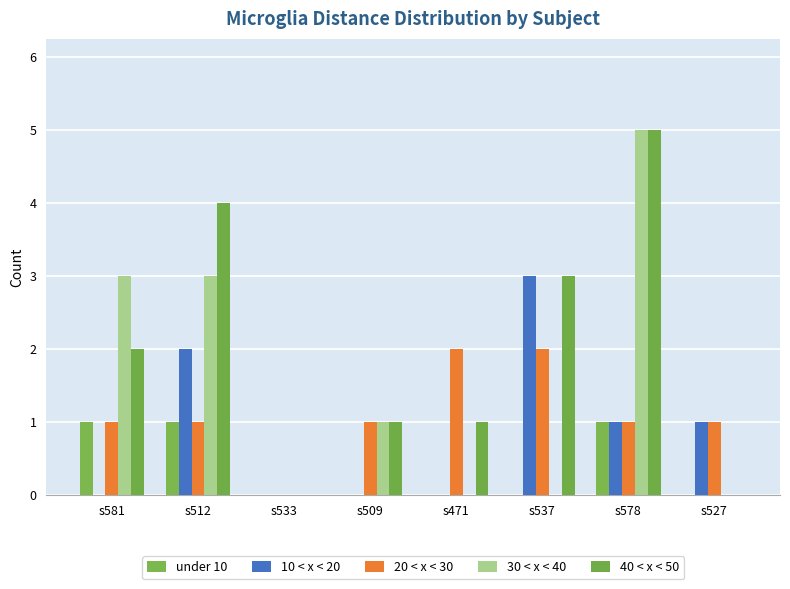

Which series has the largest range (max minus min)?

30 < x < 40